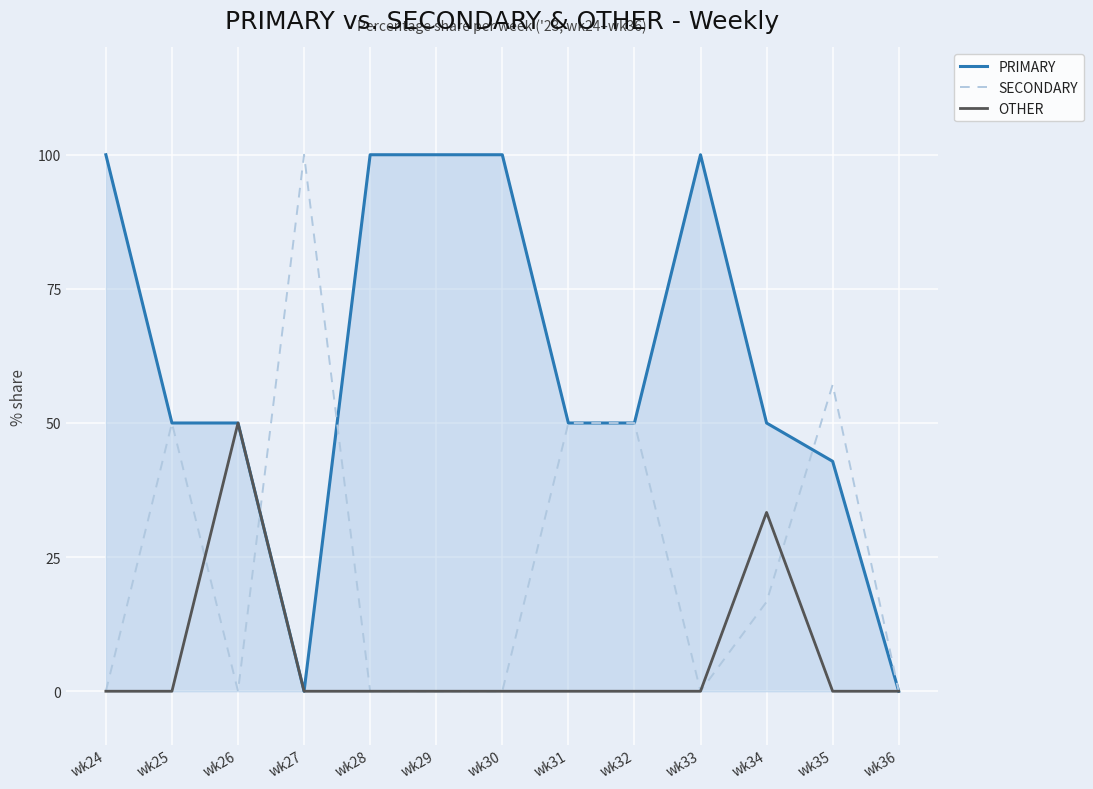

What is the average value of the OTHER series?

6.4